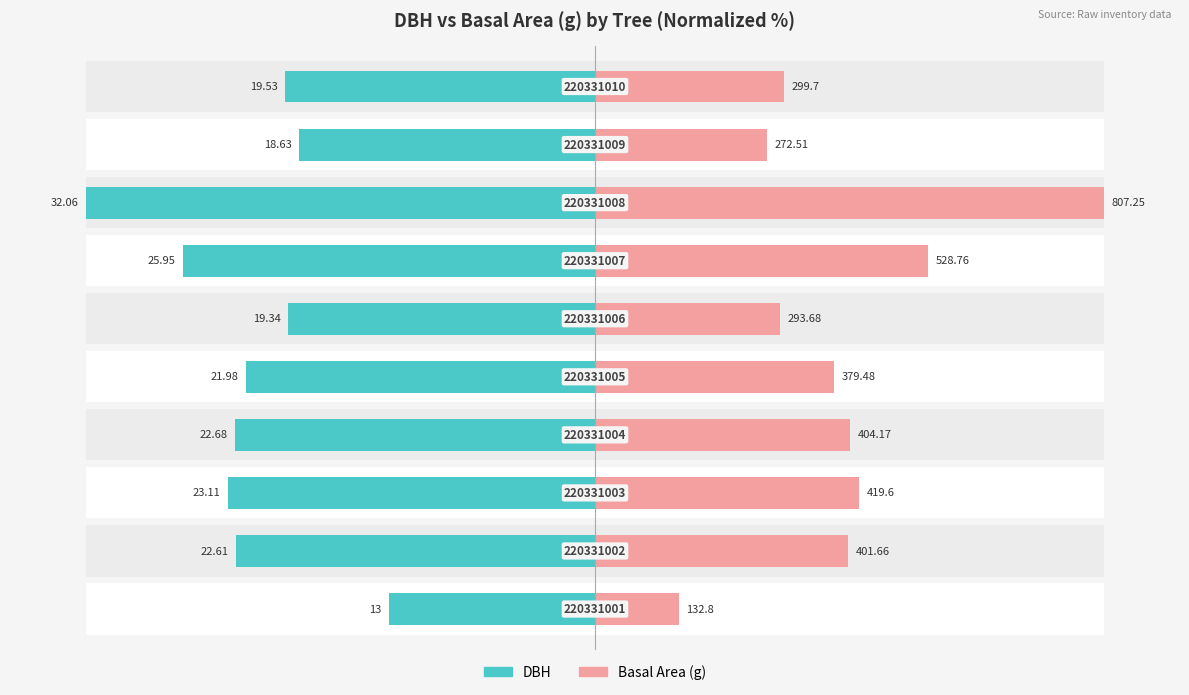

Does the chart contain stacked bars?

No